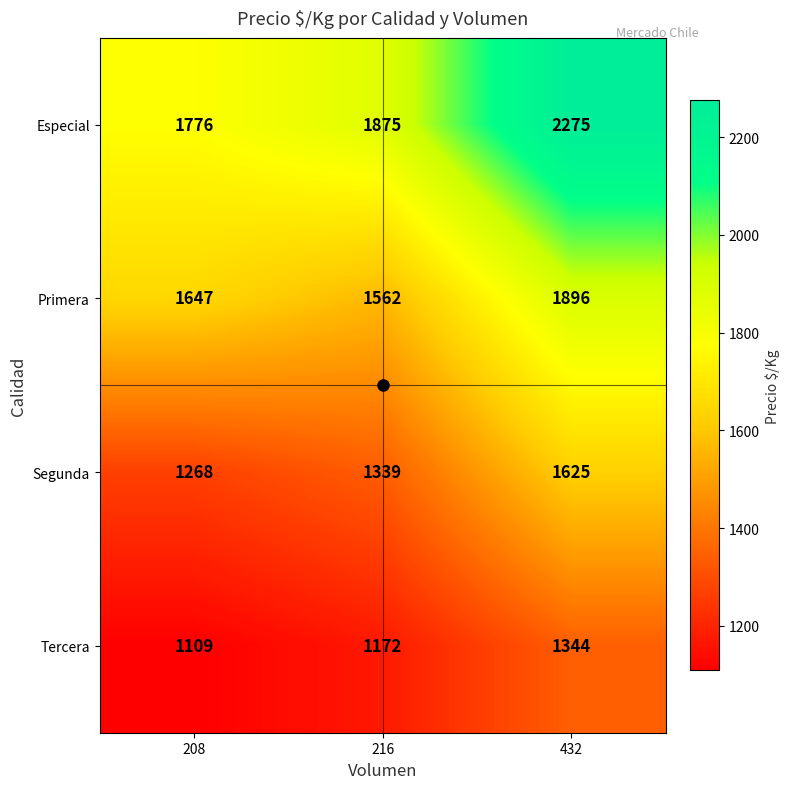

The value of Primera at 216 is 1562. True or false?

True